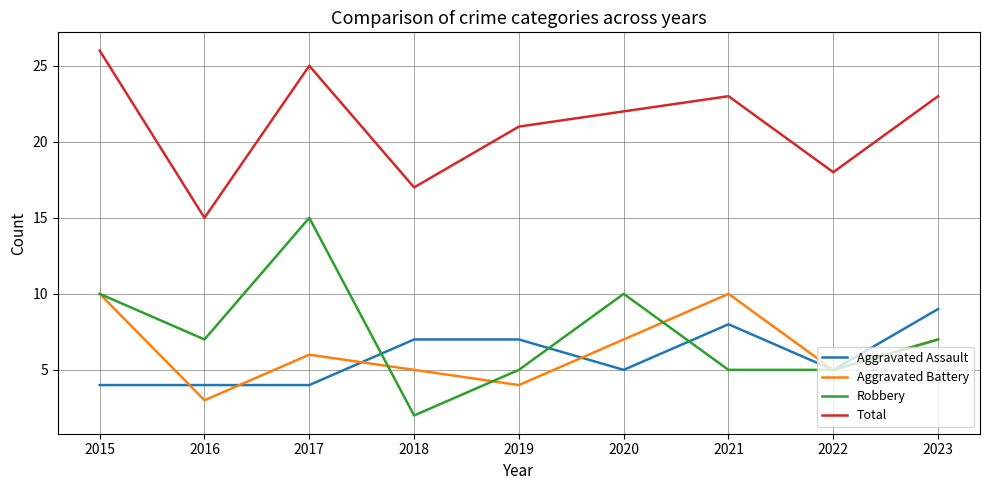

Which series has the largest total across all categories?

Total